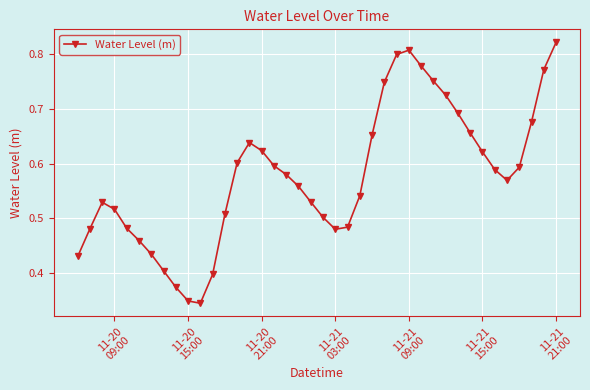

How many interior local valleys (lower than both neighbors) does the data have?

3